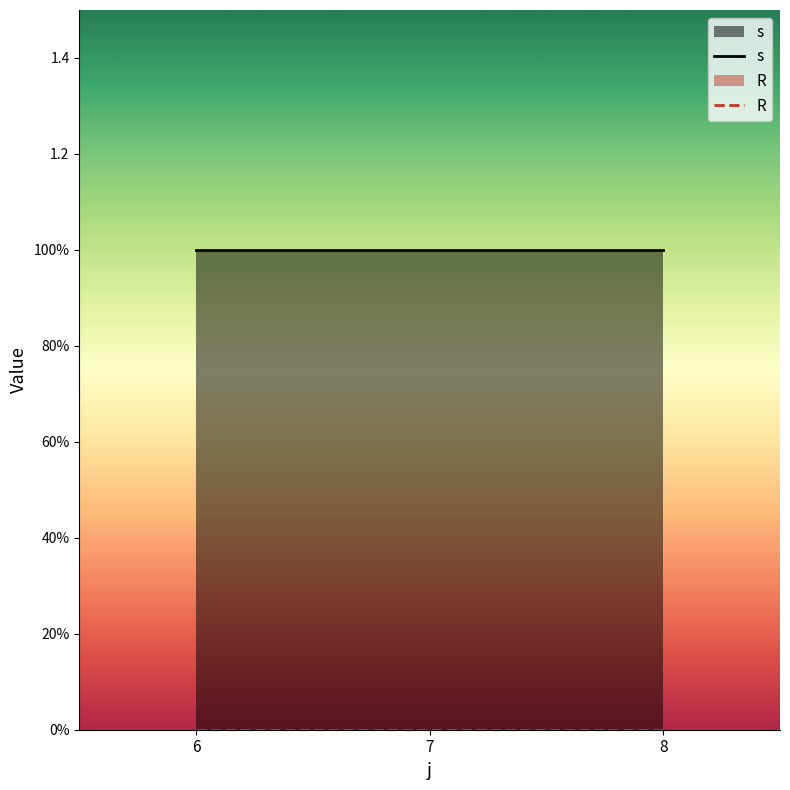

List the series in order of their peak value, highest first.

s, R